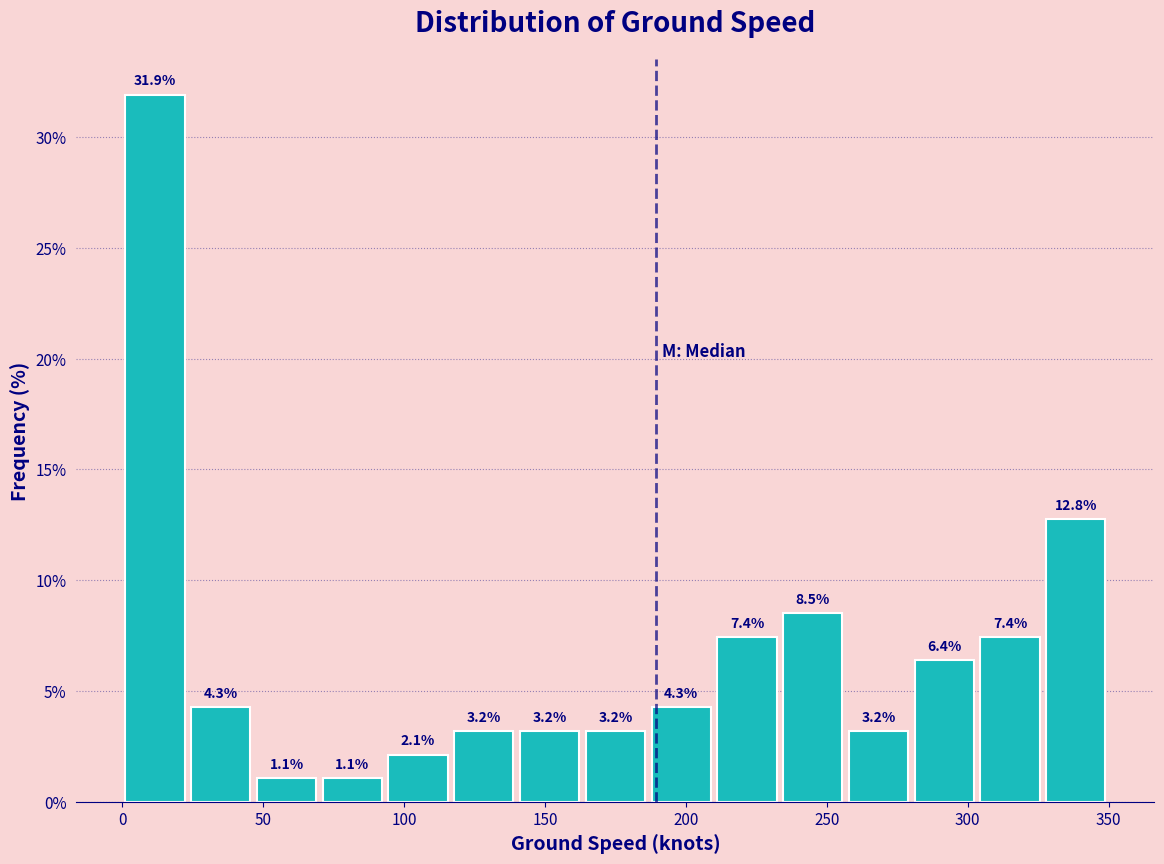

Reading left to right, list every bar in this chart as the range it spans on the x-axis followed by its height. The bar edges are not printed on the chart, so give them approximately, as read against the axis.

0 to 25: 31.9
25 to 45: 4.3
45 to 70: 1.1
70 to 95: 1.1
95 to 115: 2.1
115 to 140: 3.2
140 to 165: 3.2
165 to 185: 3.2
185 to 210: 4.3
210 to 235: 7.4
235 to 255: 8.5
255 to 280: 3.2
280 to 305: 6.4
305 to 325: 7.4
325 to 350: 12.8